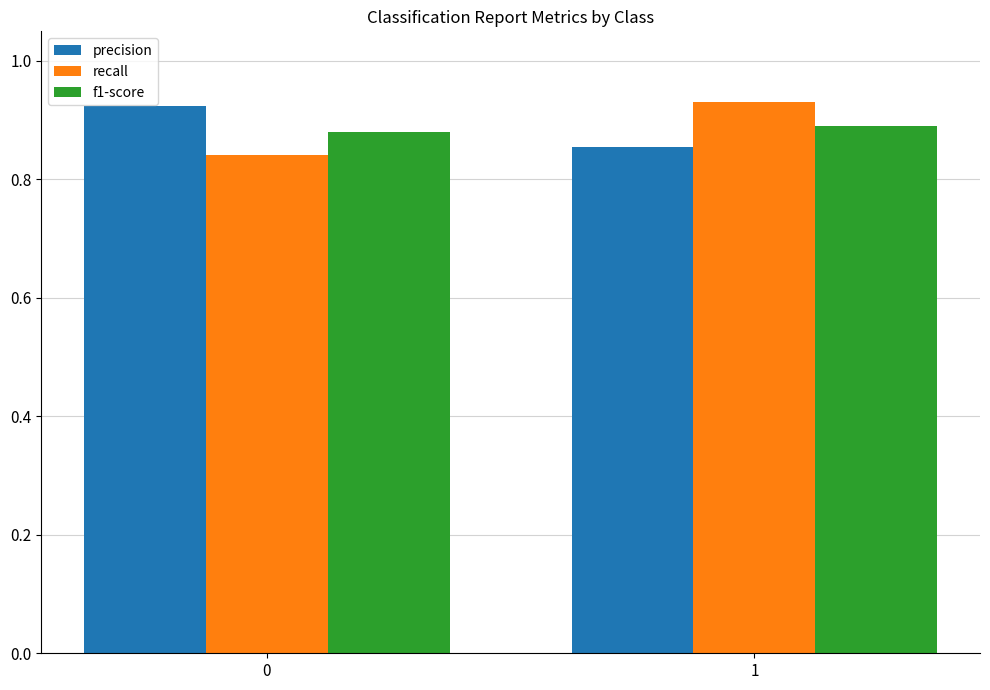

What is the difference between the recall values at 0 and 1?

0.1